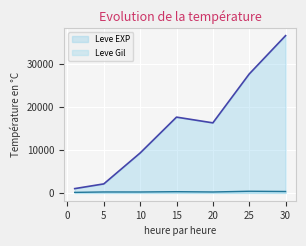

At which category is the sum across all series the highest?

30